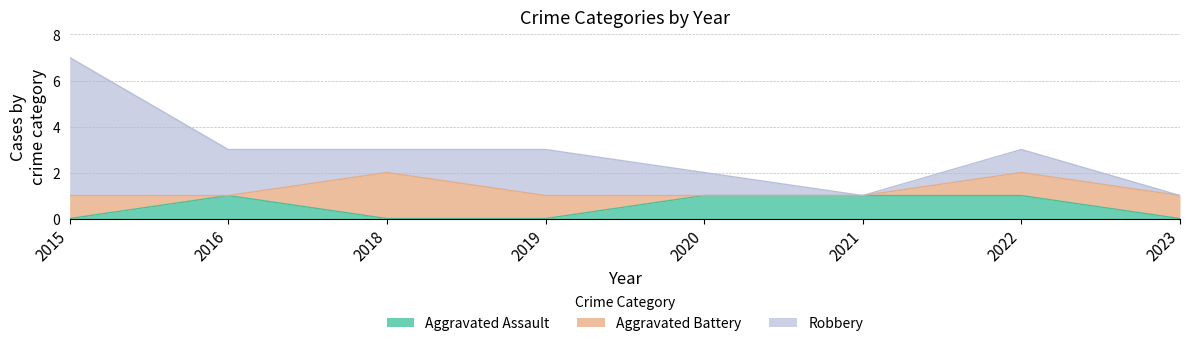

Between 2016 and 2022, which series saw the biggest shift?

Aggravated Battery